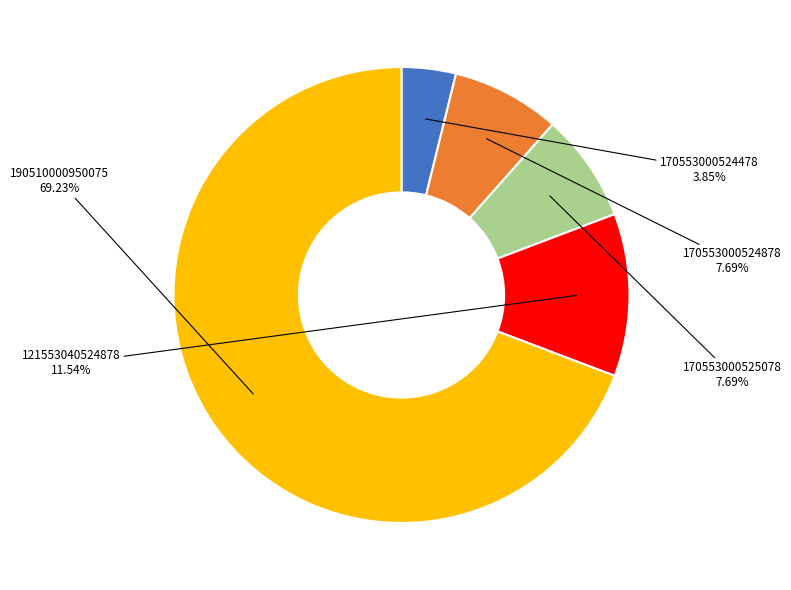

How many segments does this pie chart have?

5